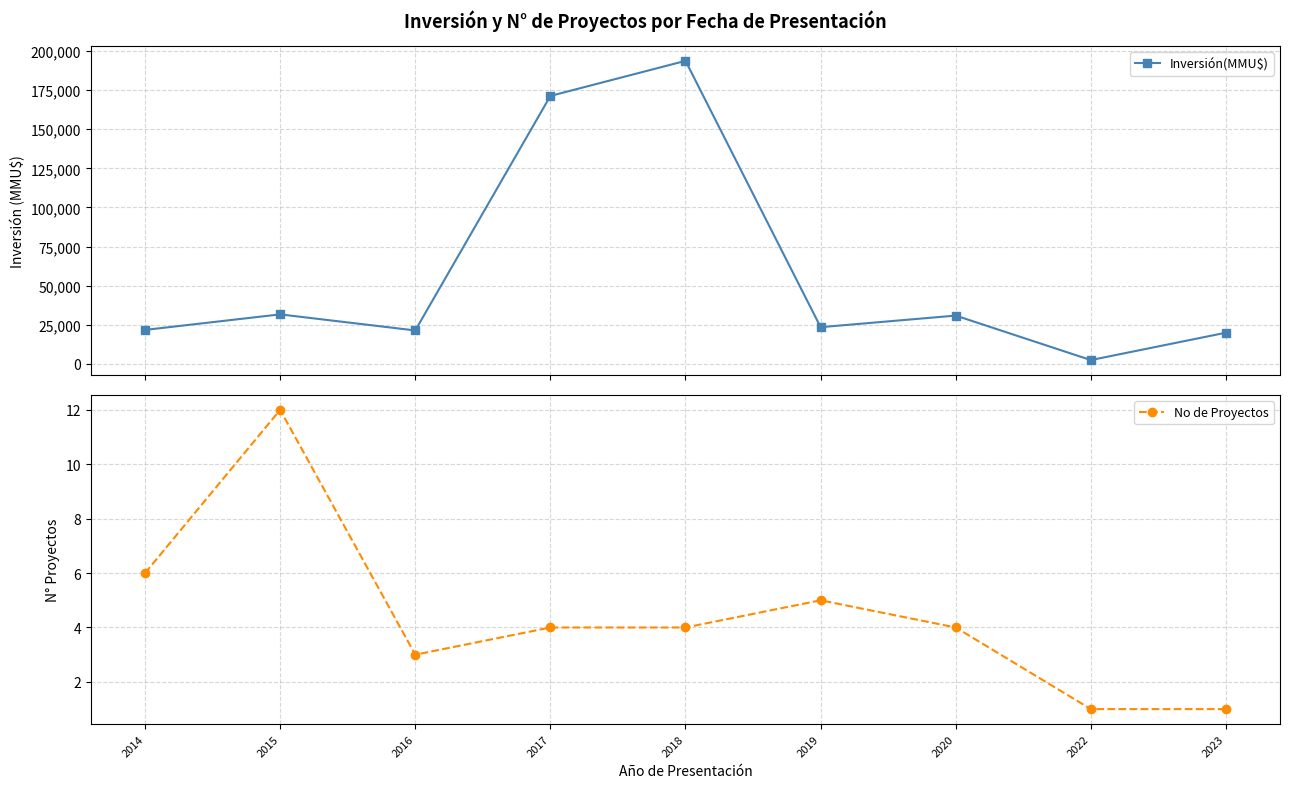

Where is the first local maximum for No de Proyectos?

2015